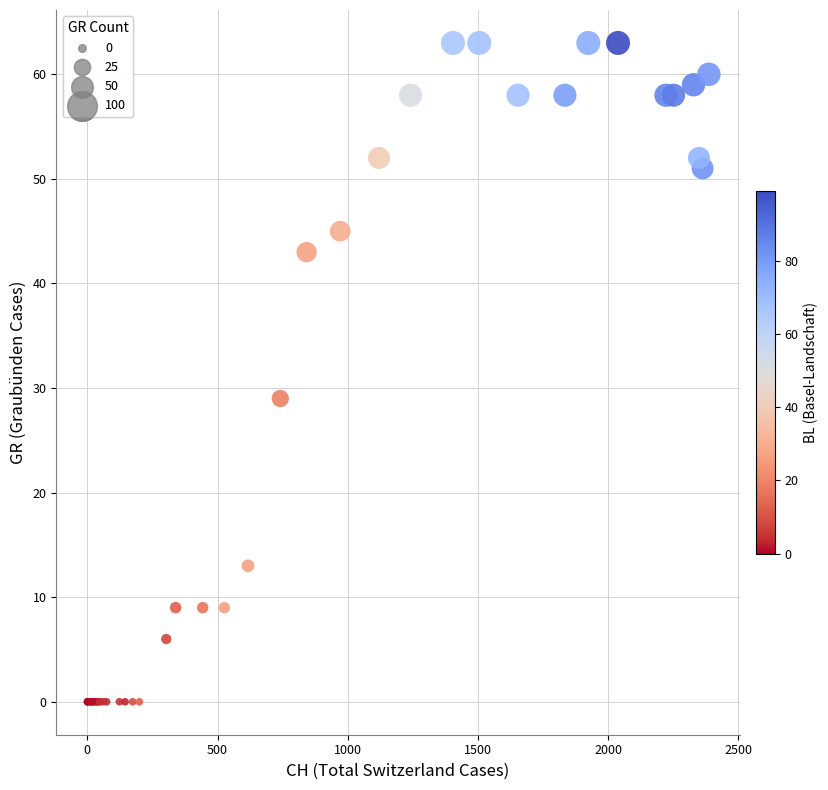

What Y value in the scatter plot is closest to 31?

29